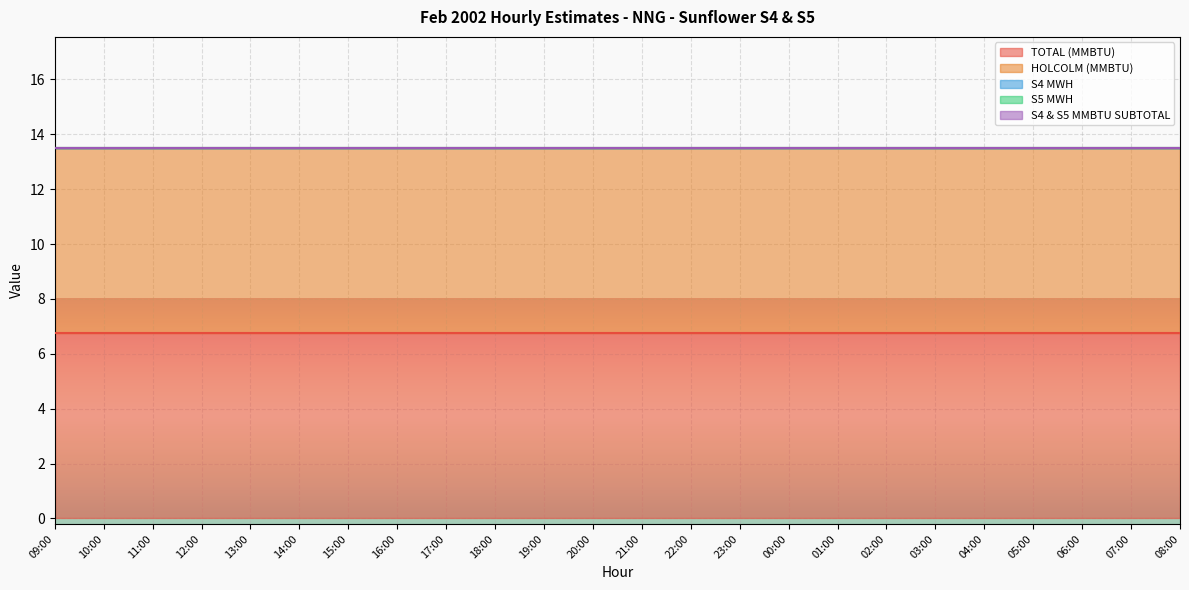

The HOLCOLM (MMBTU) series shows 6.8 at 23:00. True or false?

True